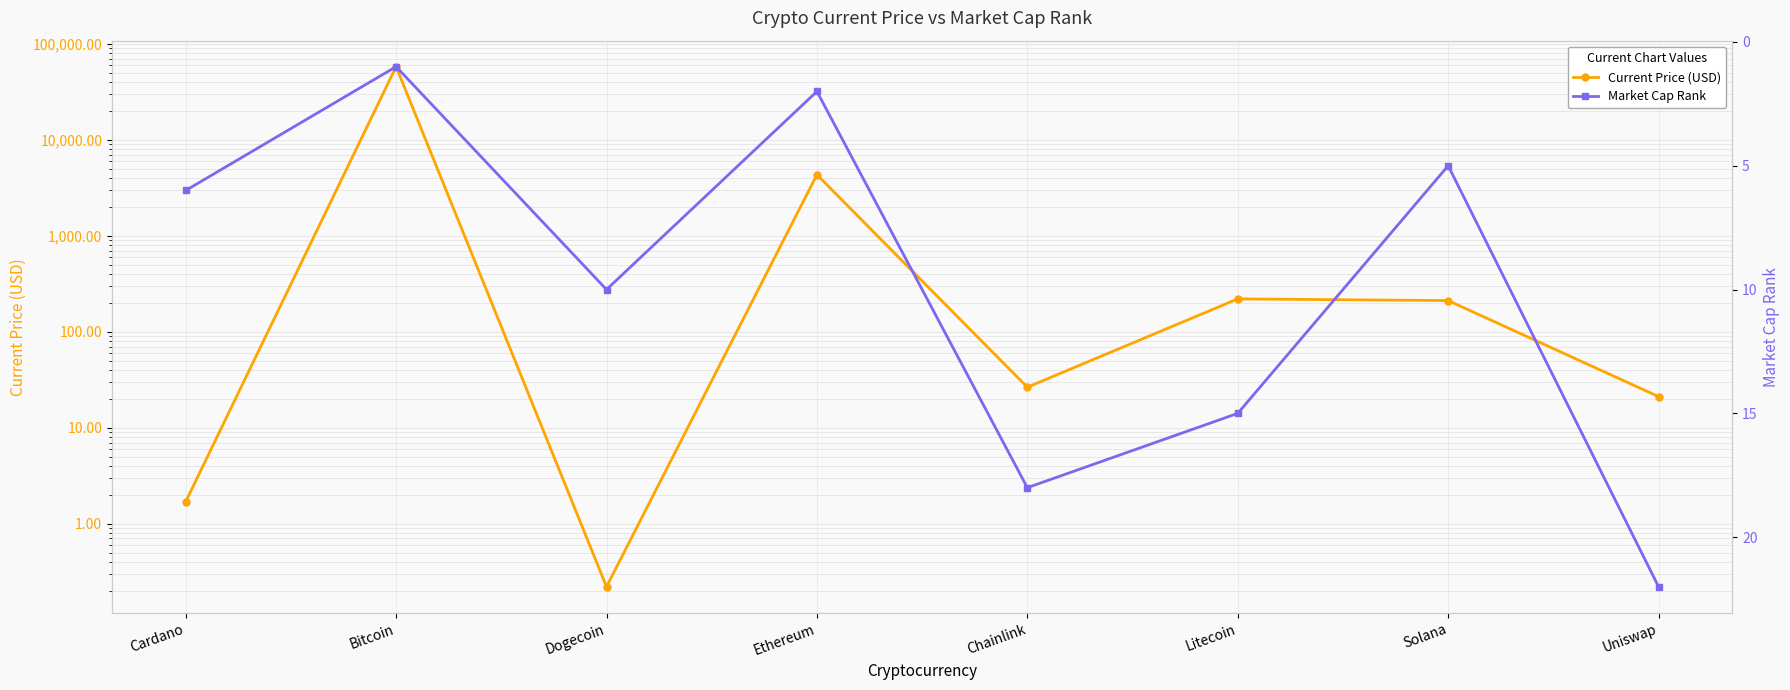

What is the difference between the highest and lowest values at Uniswap?

0.9